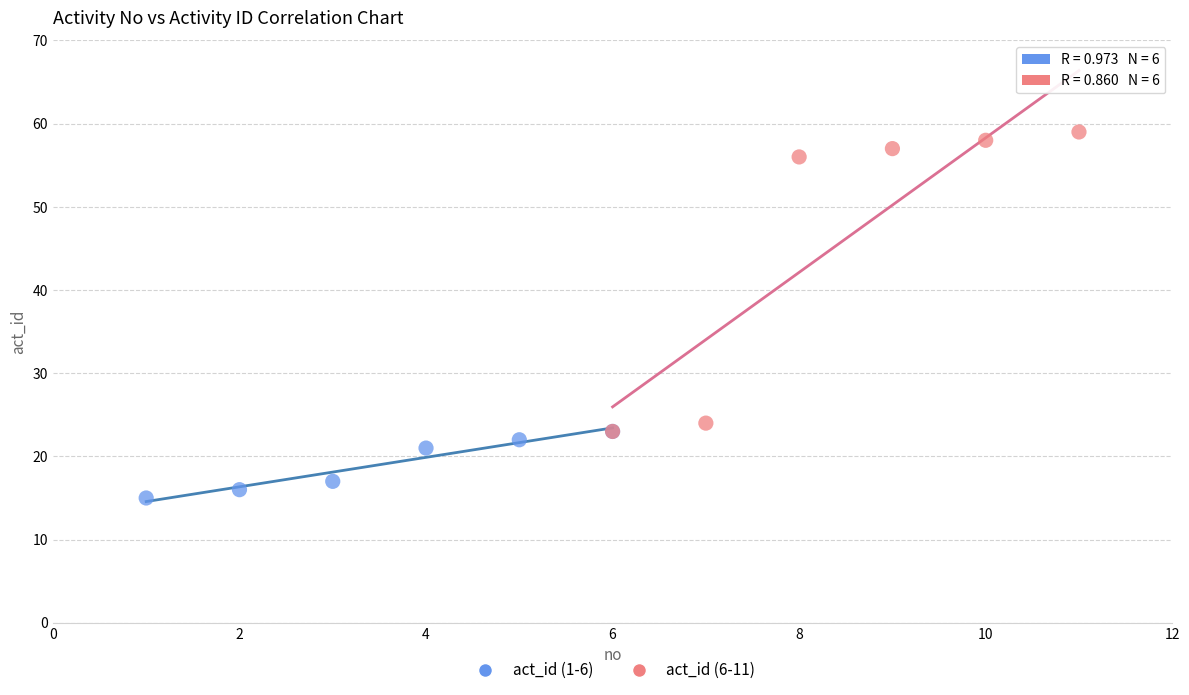

Which series reaches the minimum Y coordinate?

act_id (1-6)